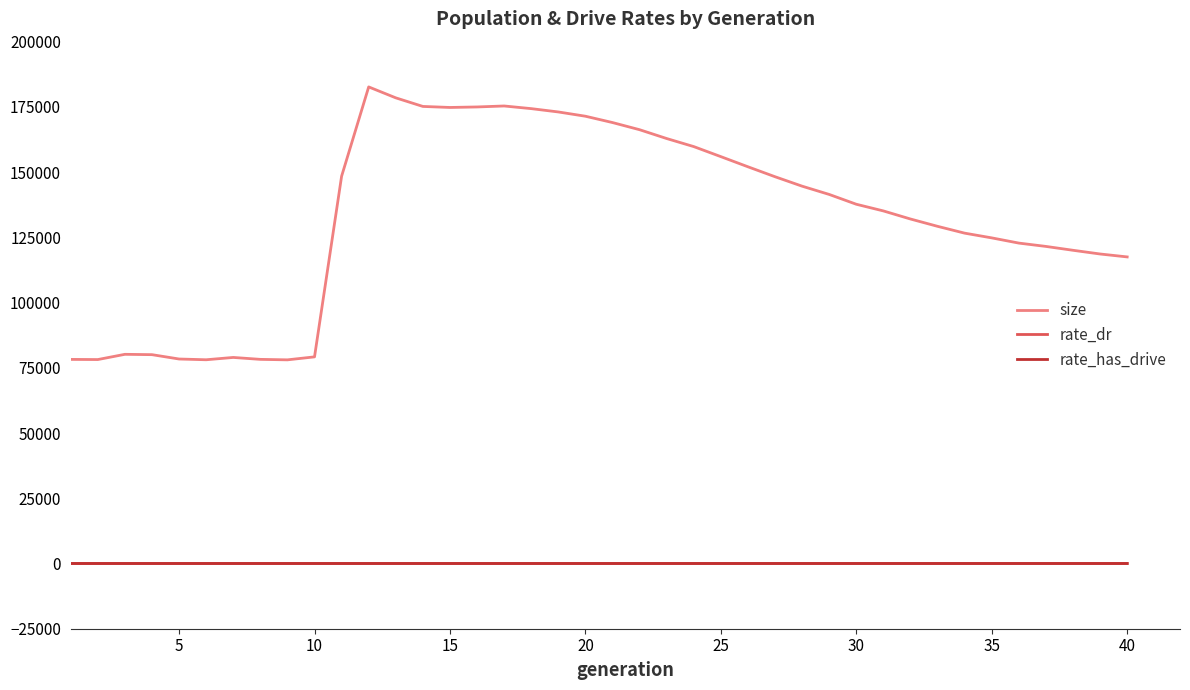

Which series has the largest total across all categories?

size